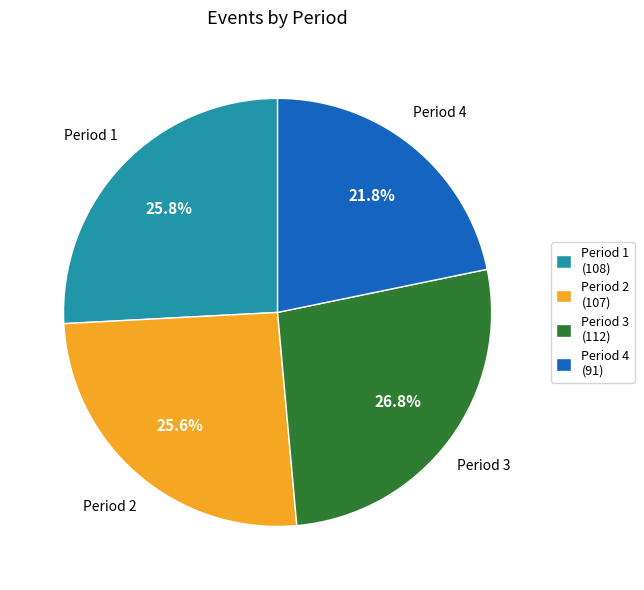

Approximately how many times larger is the value at Period 1 (108) compared to Period 4 (91)?

1.2